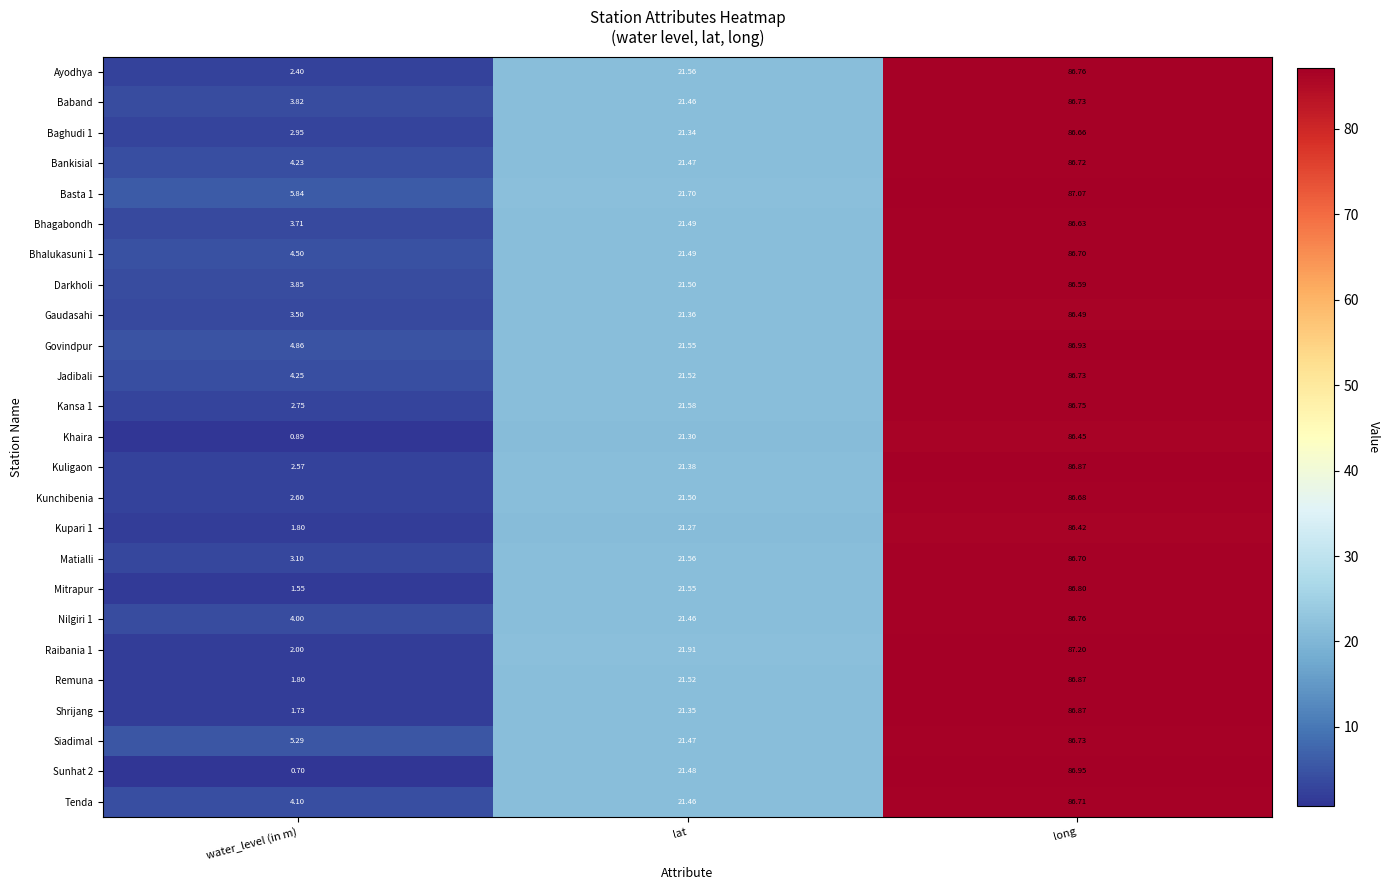

What is the total value across all series at water_level (in m)?

78.8